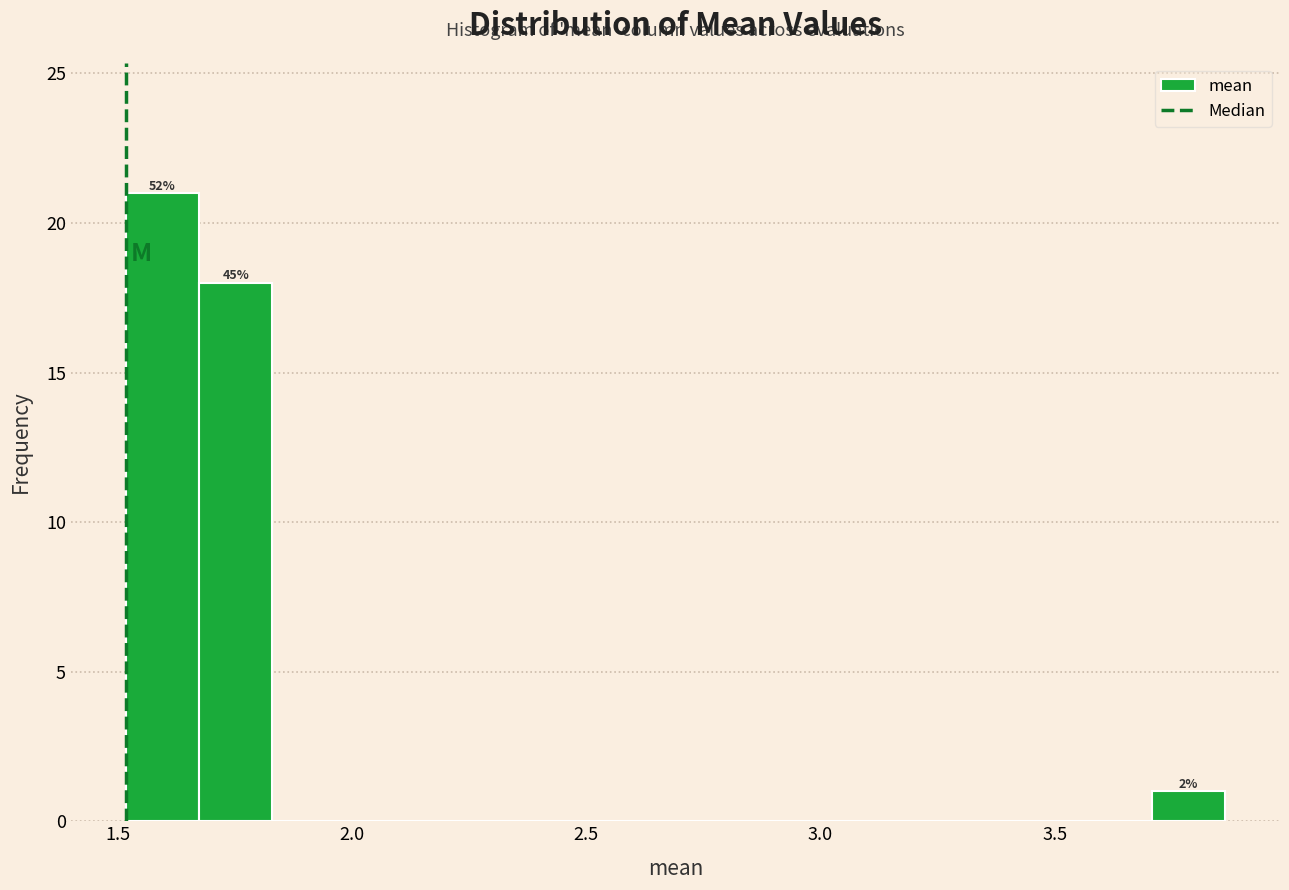

Read against the x-axis, roughly where is the centre of the tallest bar?

1.60